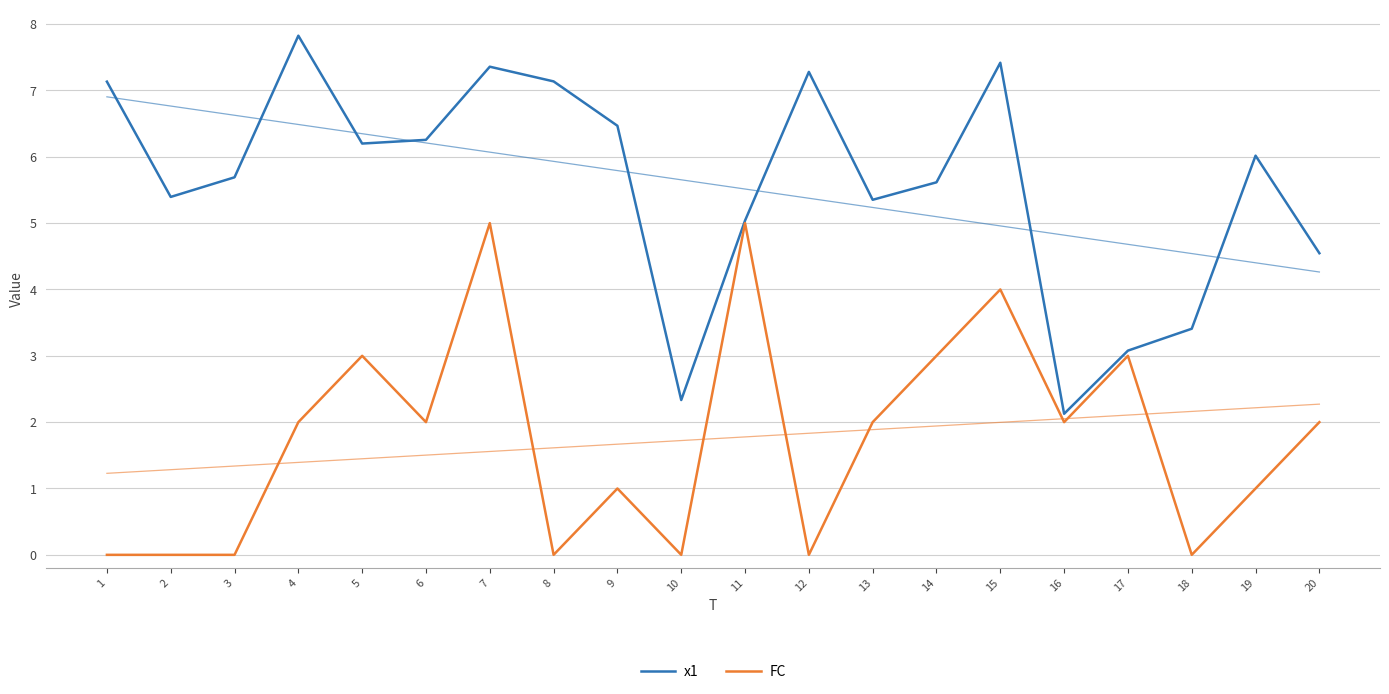

What are all the series names shown in the legend?

x1, FC